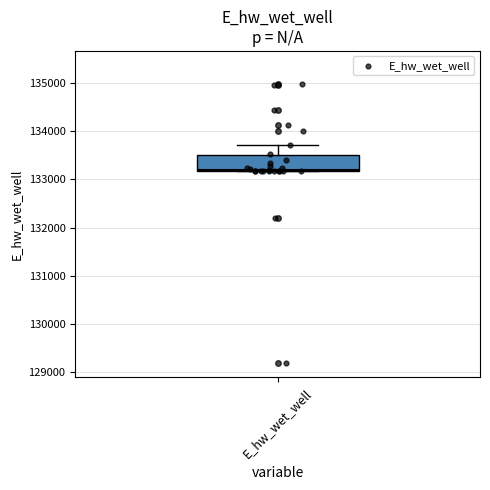

Transcribe this box plot: give where the median line is, the range the box spans, and where the two whiskers end, as read against the y-axis. The values are not printed on the chart, so give them approximately, as read against the axis.

median 133200, box 133200 to 133500, whiskers 133200 to 133700